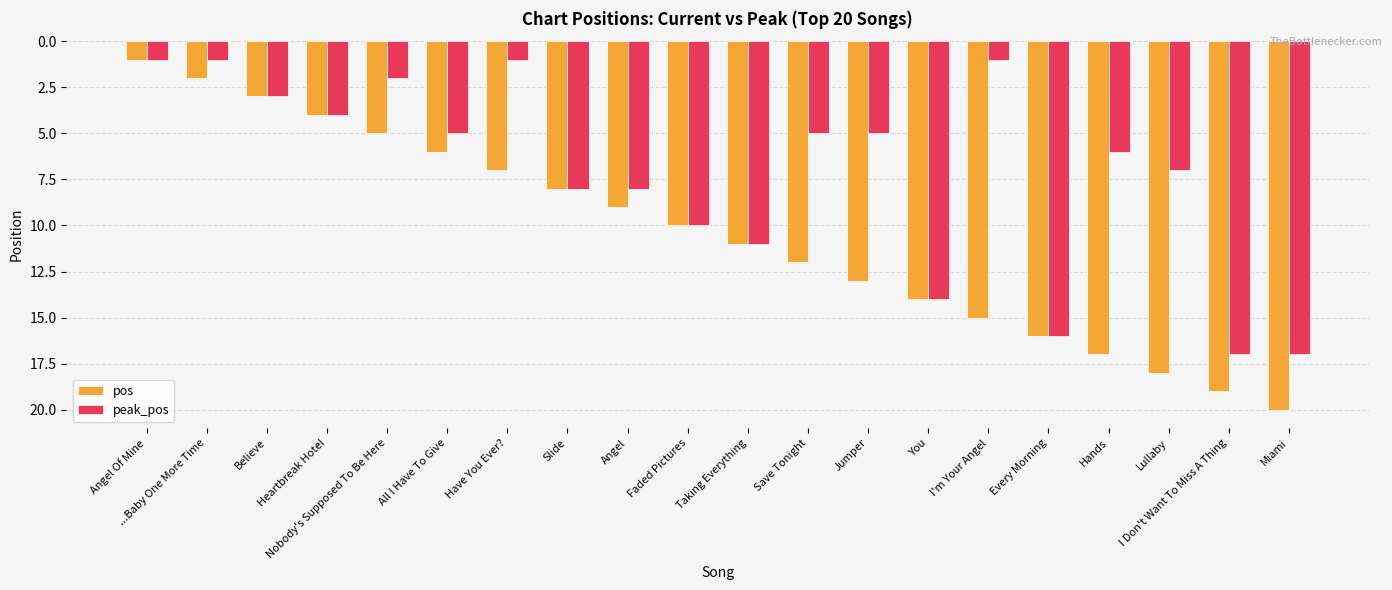

What position from the left is Slide?

8